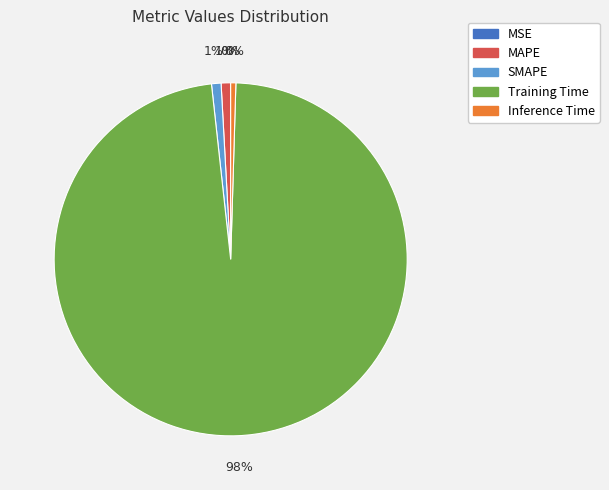

Between Training Time and SMAPE, which is larger?

Training Time